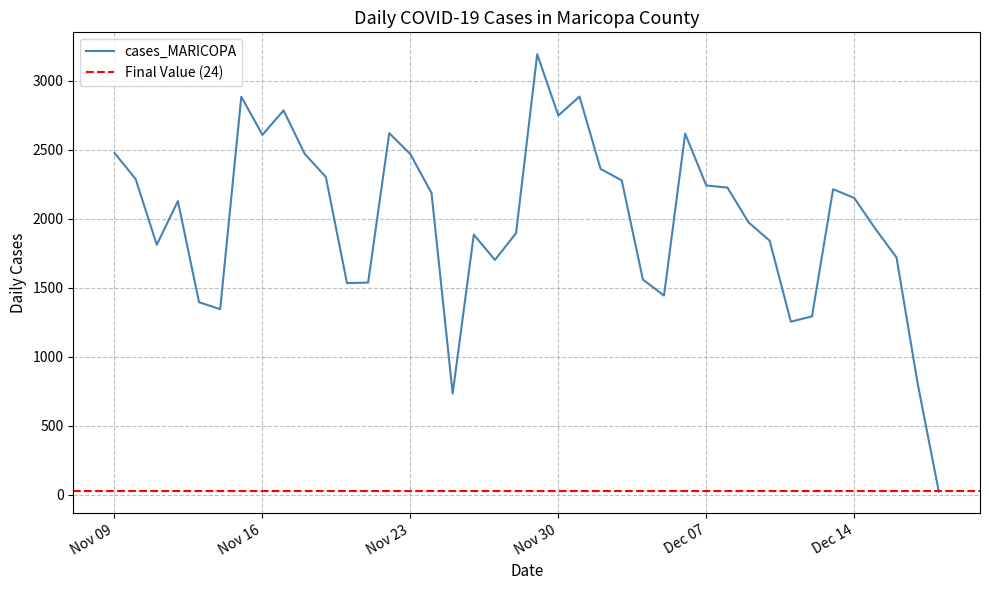

True or false: the data shows 4142 at 2021-11-30.

False